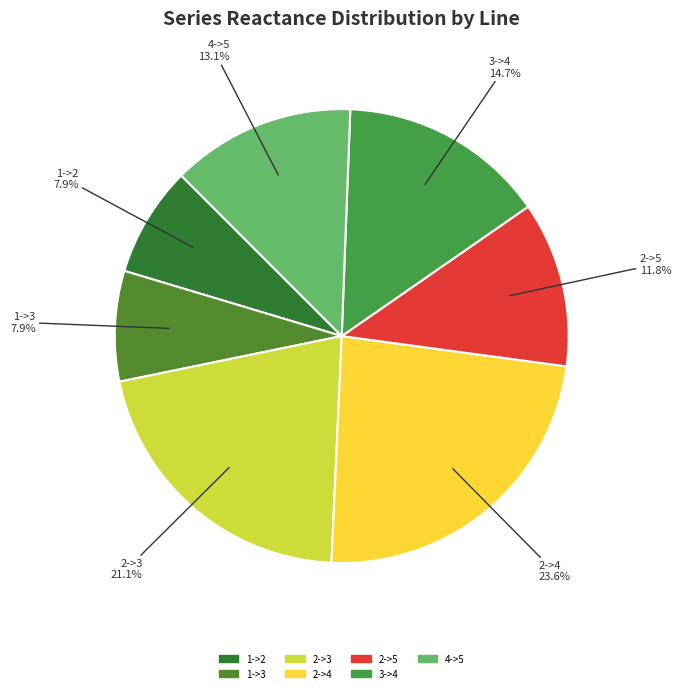

How many slices are in this pie chart?

7